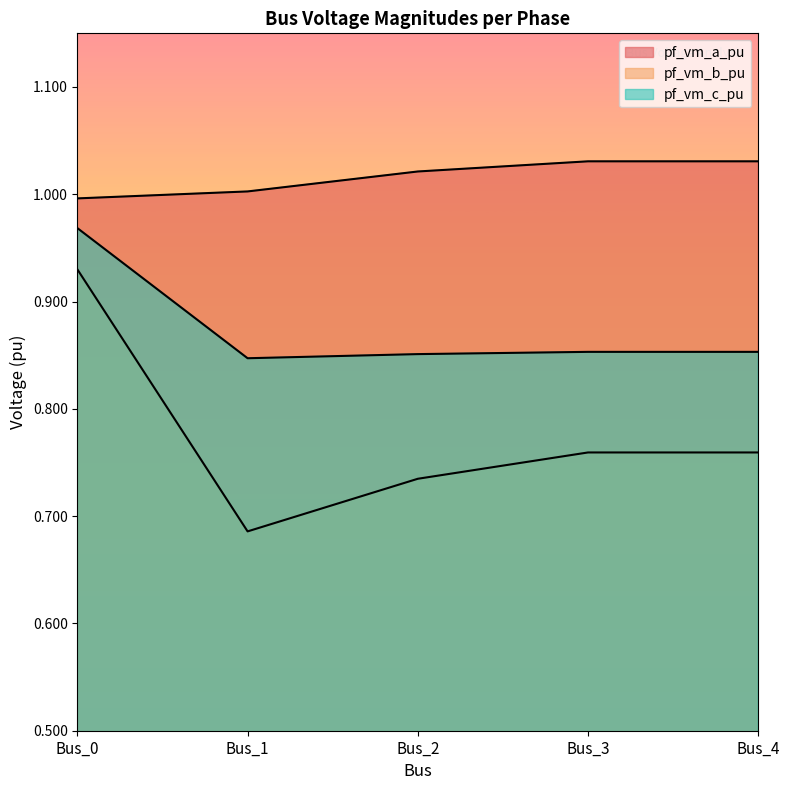

What are all the series names shown in the legend?

pf_vm_a_pu, pf_vm_b_pu, pf_vm_c_pu